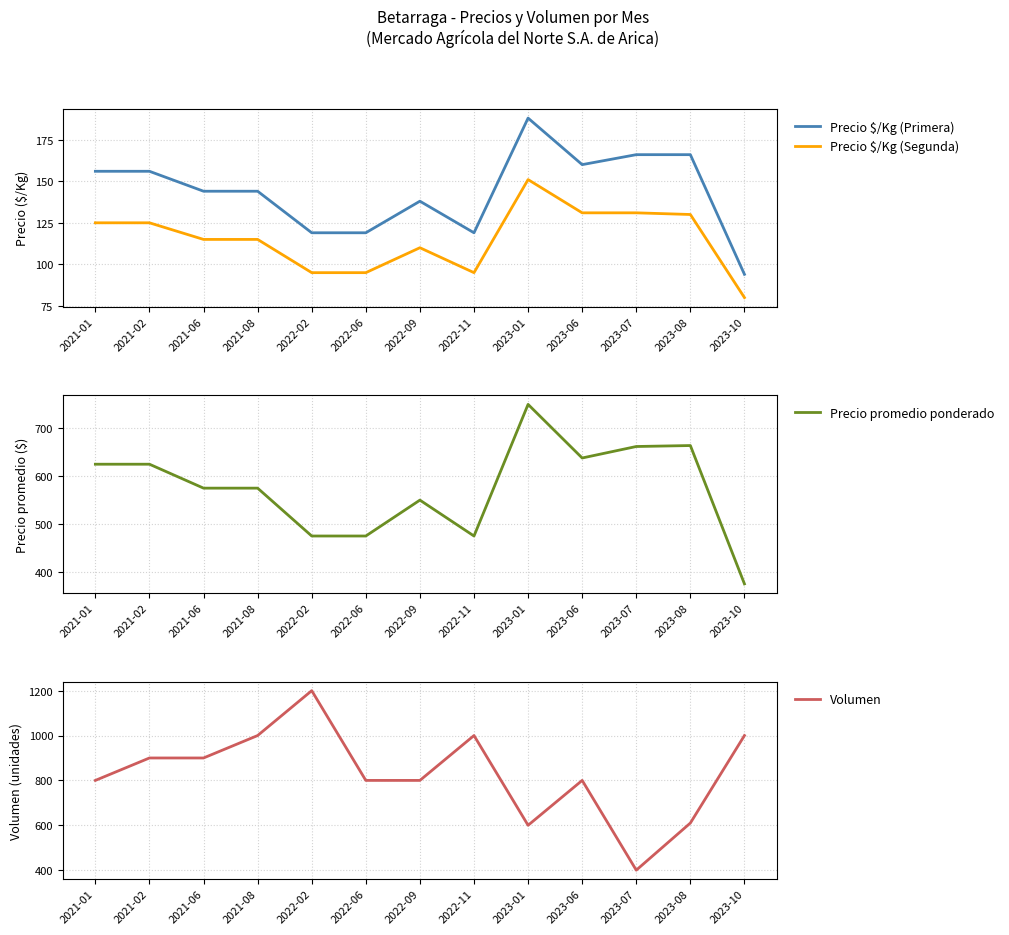

At which label does Precio promedio ponderado reach its peak?

2023-01